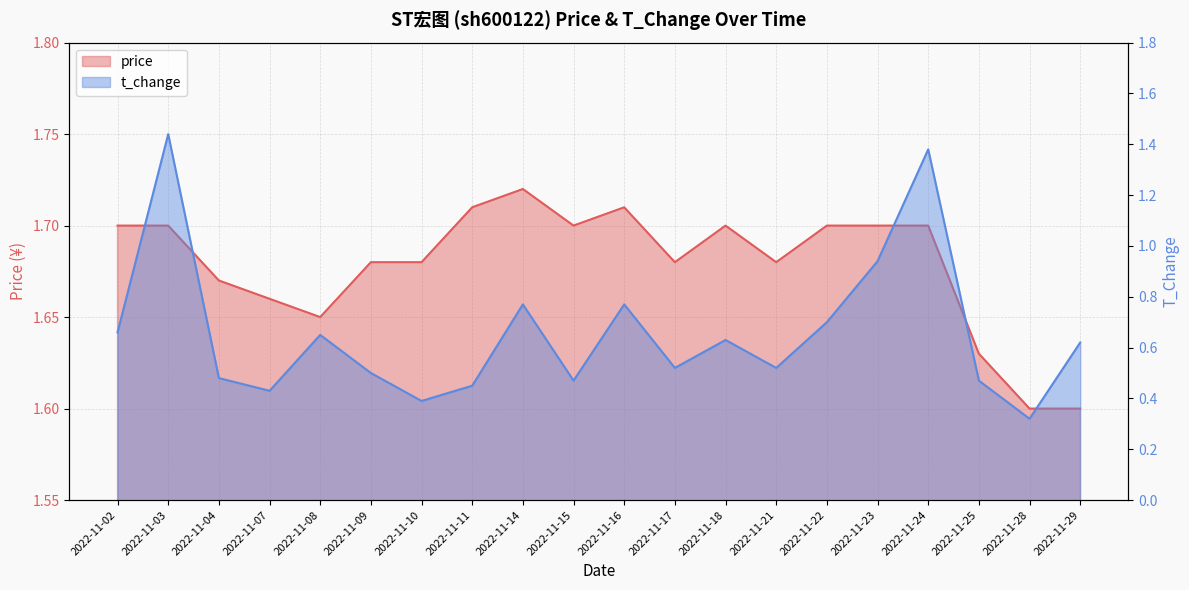

Reading left to right, what are all the values shown in this chart?

price: 1.7	1.7	1.7	1.7	1.6	1.7	1.7	1.7	1.7	1.7	1.7	1.7	1.7	1.7	1.7	1.7	1.7	1.6	1.6	1.6
t_change: 0.7	1.4	0.5	0.4	0.7	0.5	0.4	0.5	0.8	0.5	0.8	0.5	0.6	0.5	0.7	0.9	1.4	0.5	0.3	0.6